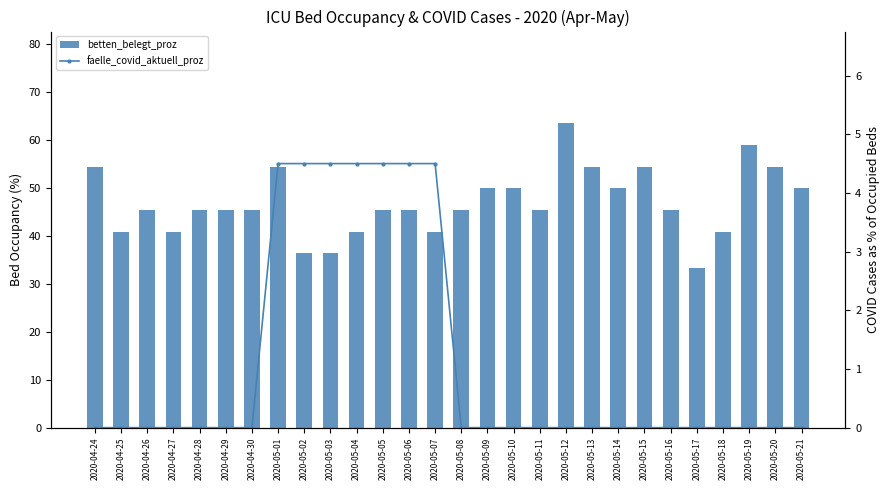

What is the difference between the maximum and second lowest values in the betten_belegt_proz series?

27.2